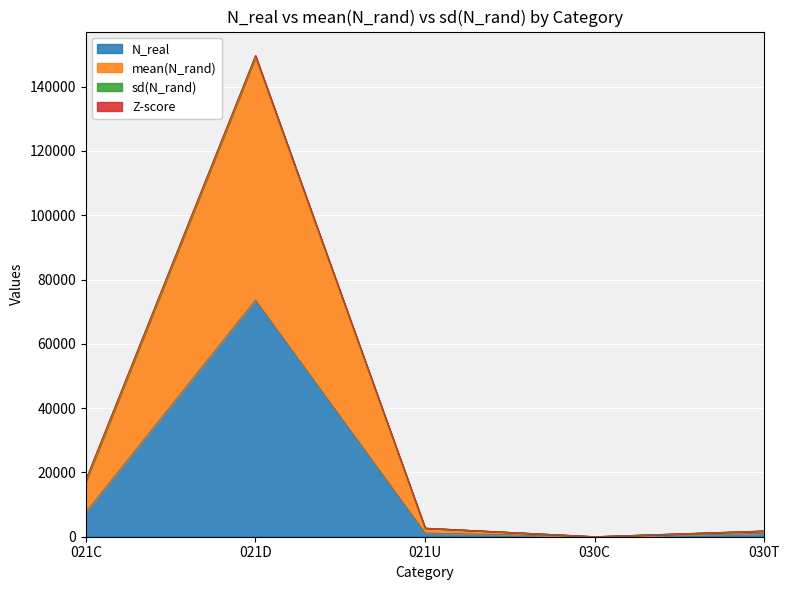

What is the sum of the N_real values at 021C and 021D?

81283.0